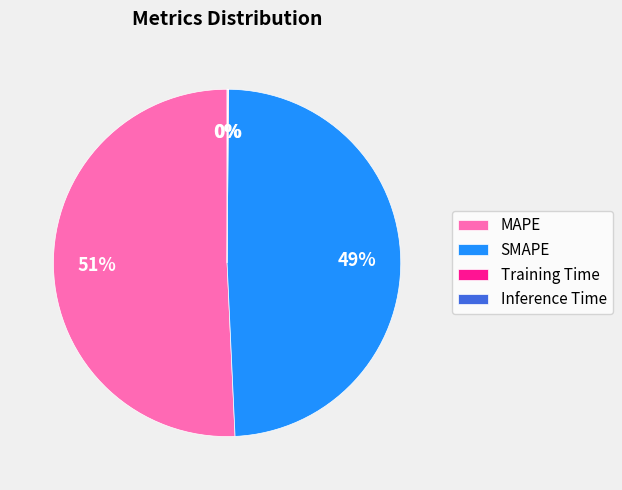

True or false: MAPE accounts for 40% of the total.

False